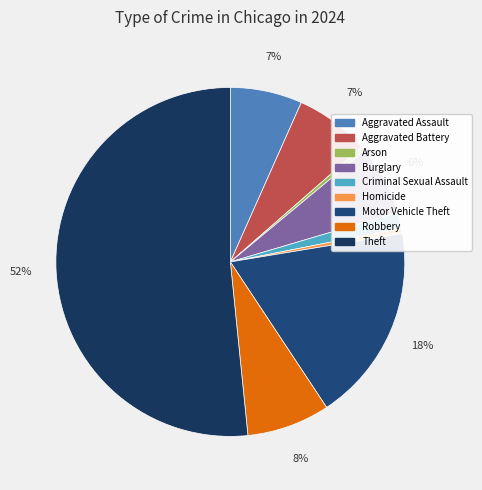

What is the majority slice?

Theft